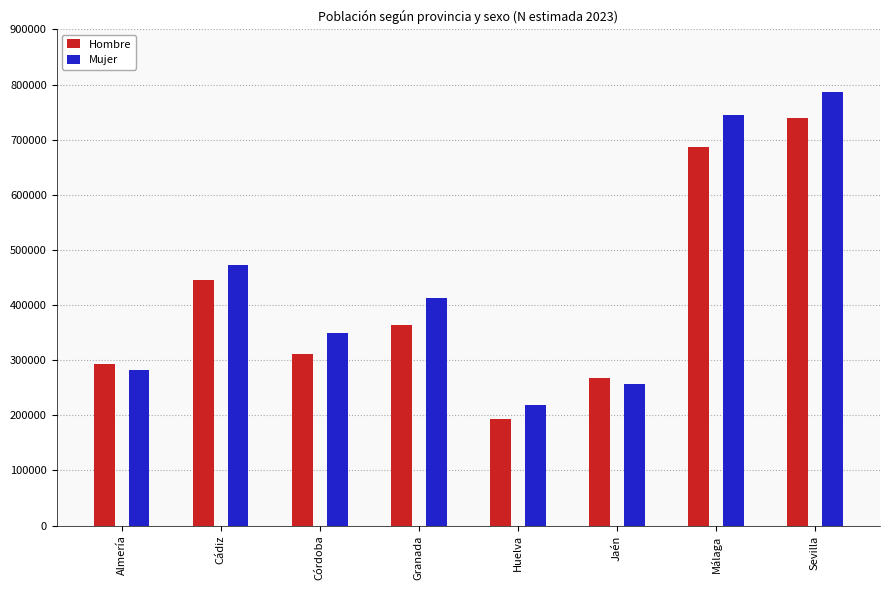

Which label corresponds to the smallest value in the chart?

Huelva